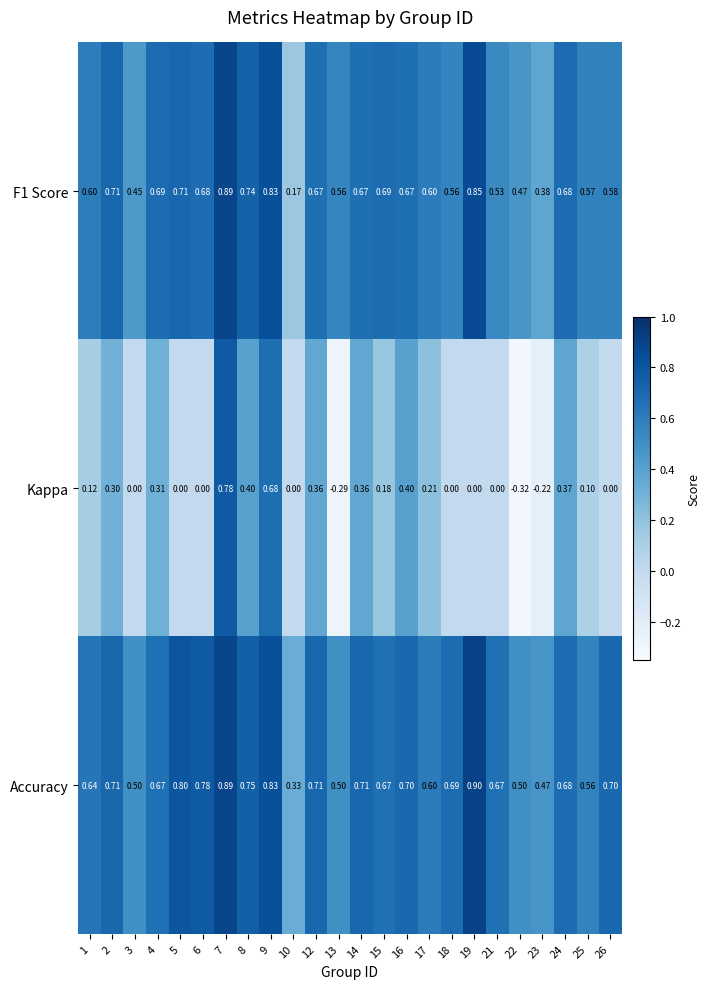

Is the value of Accuracy at 8 greater than the value of Kappa at 17?

Yes